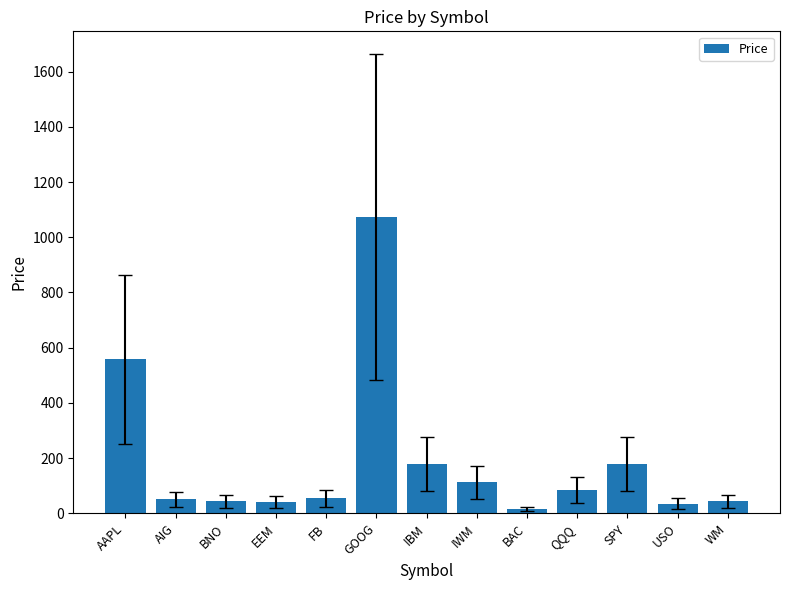

What is the ratio of the value at FB to the value at AIG?

1.1